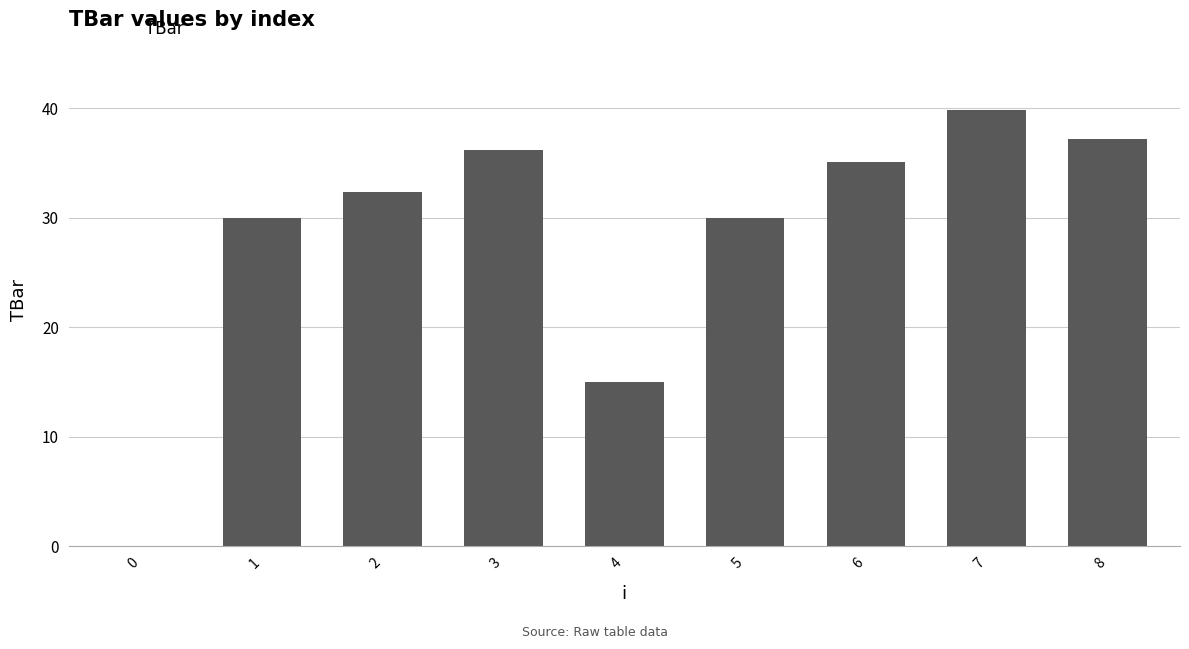

What is the sum of all values?

255.8